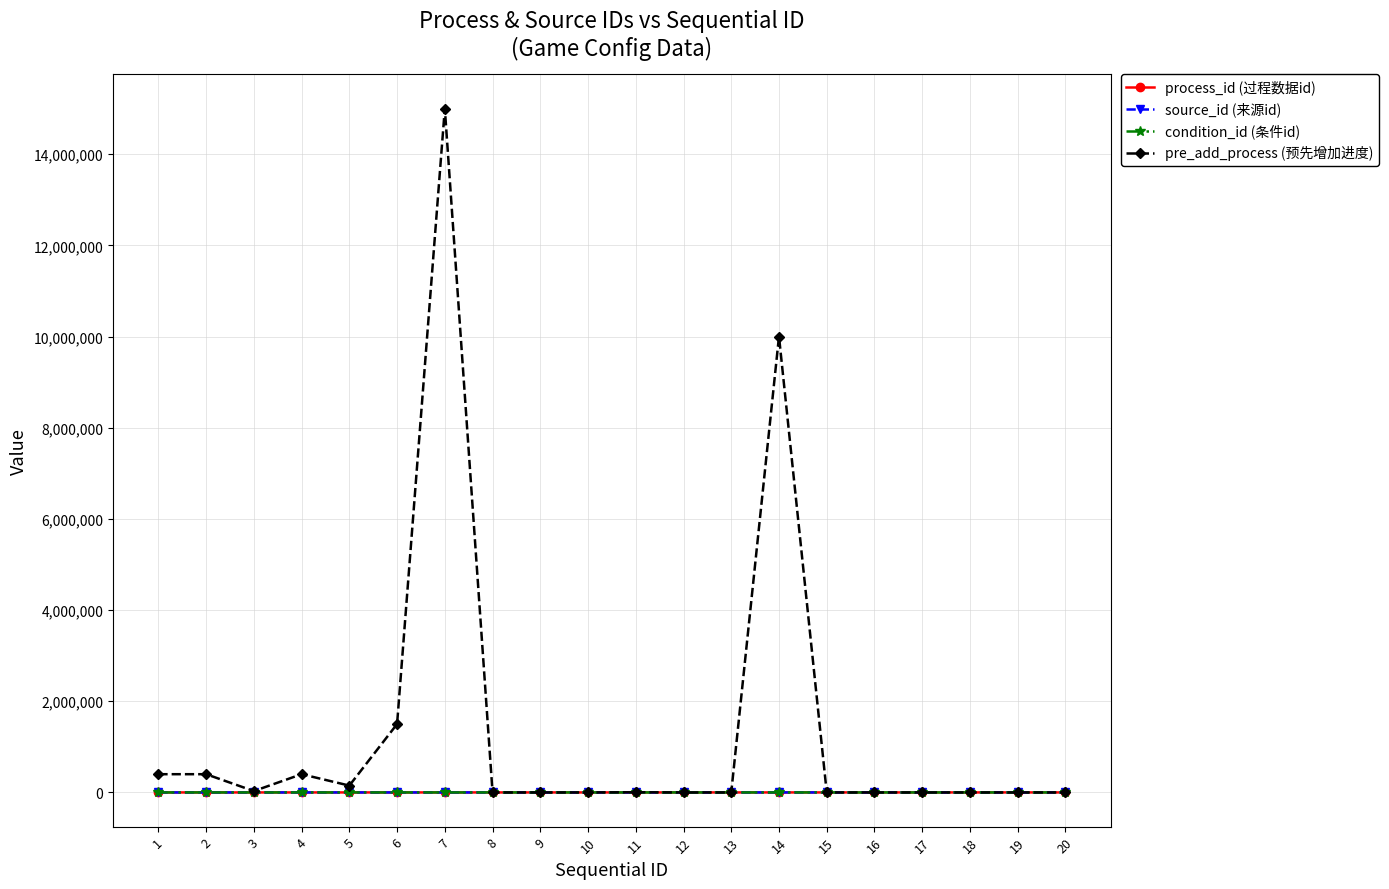

Is this an area chart (filled region under the line)?

No